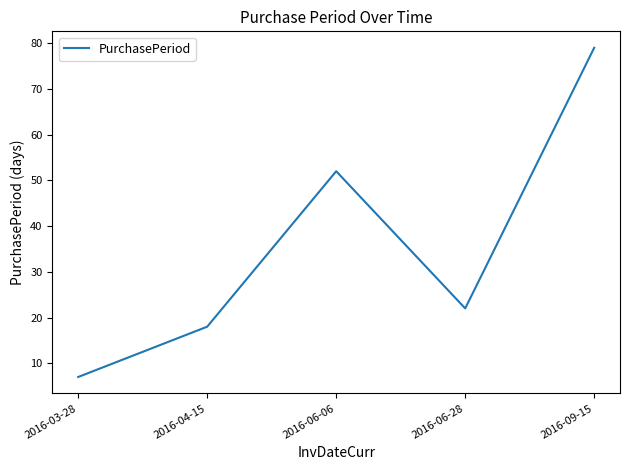

The value at 2016-06-28 is 34. True or false?

False